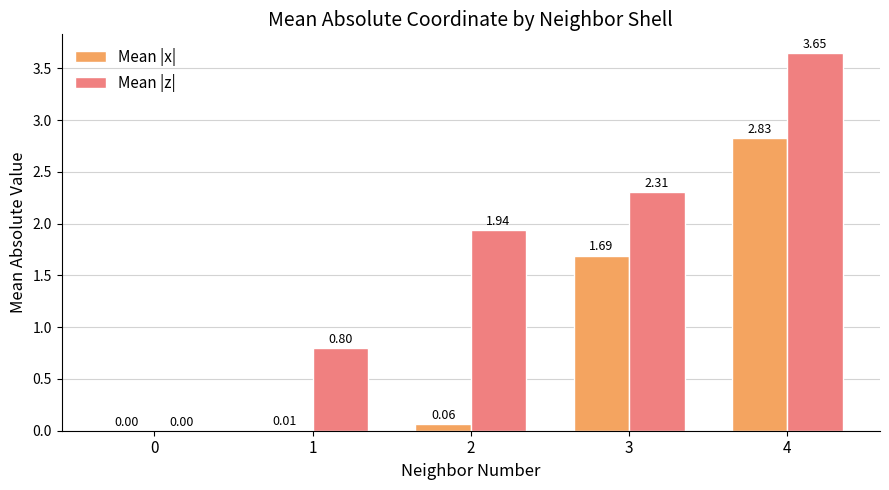

Which series has the largest range (max minus min)?

Mean |z|